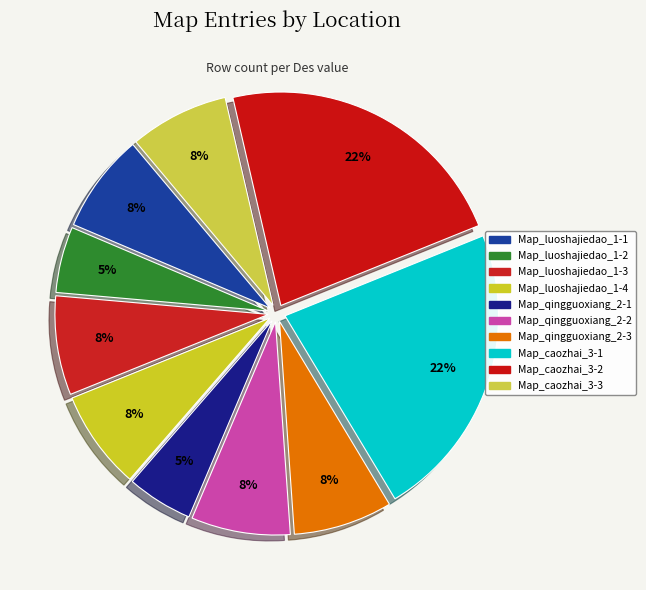

To the nearest percent, what percentage of the pie is Map_luoshajiedao_1-4?

8%